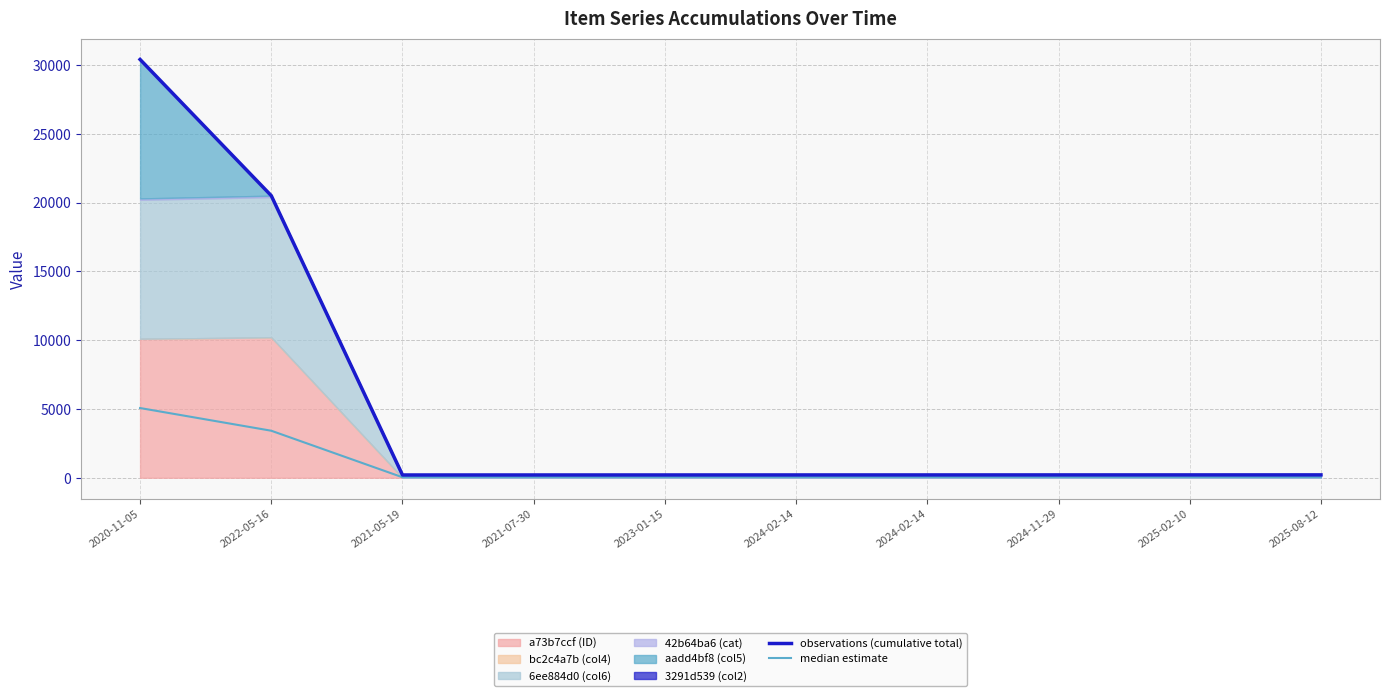

Is it true that observations (cumulative total) equals 46.9 at 2025-08-12?

False